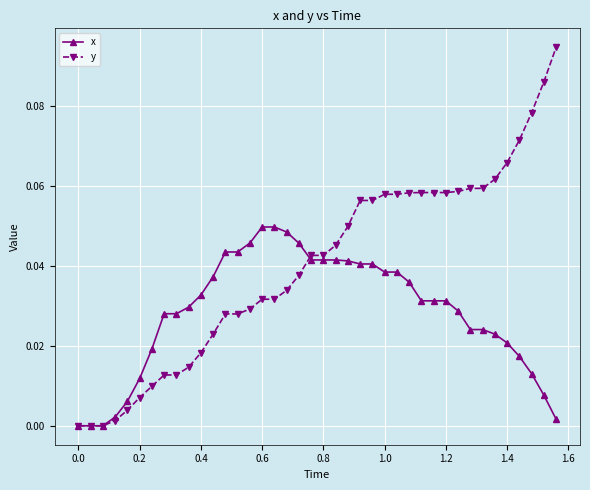

True or false: x has more than 0 points higher than both neighbors.

True